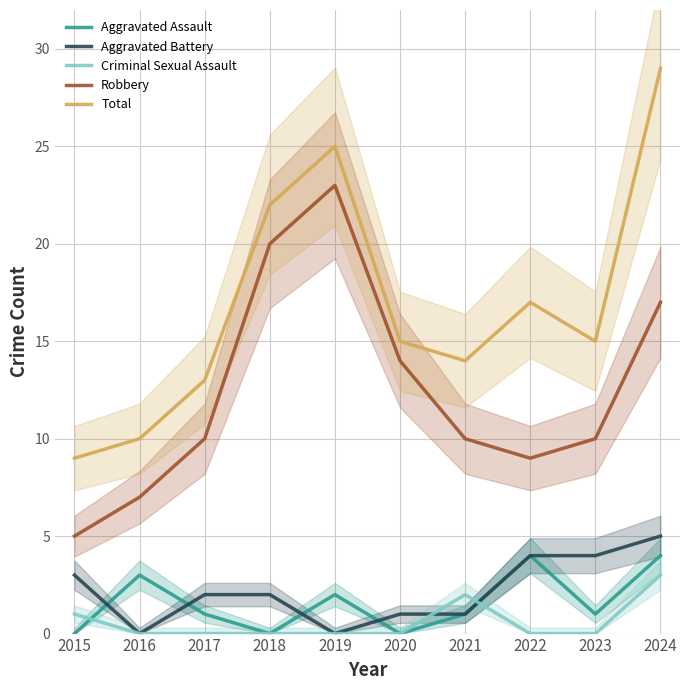

True or false: Aggravated Battery and Robbery cross at least once.

False